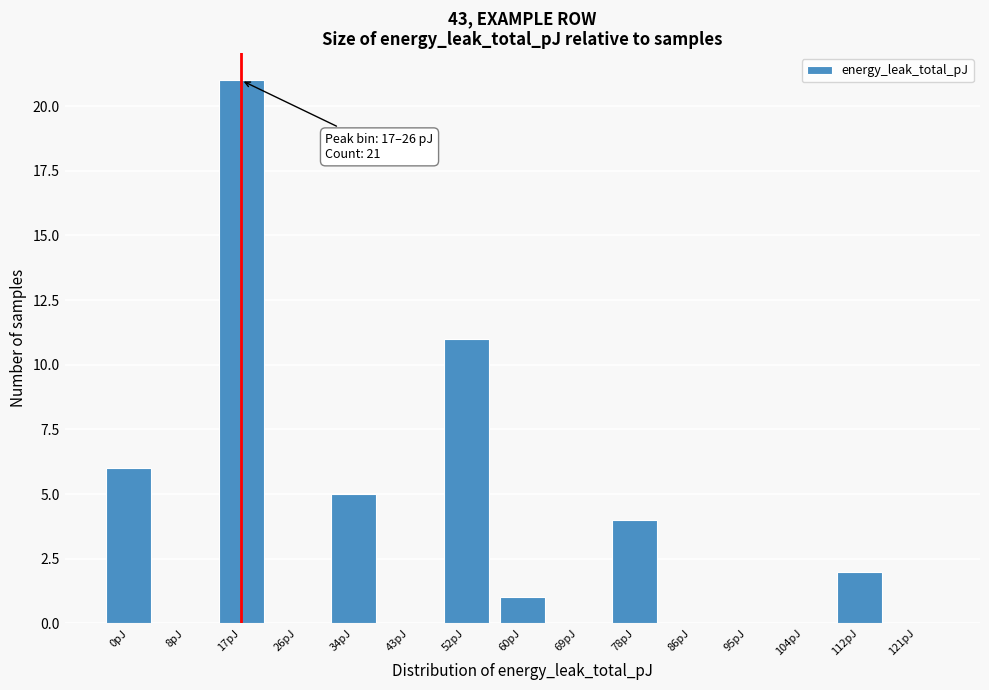

Reading left to right, list all the values displayed in this chart.

0pJ=6	8pJ=0	17pJ=21	26pJ=0	34pJ=5	43pJ=0	52pJ=11	60pJ=1	69pJ=0	78pJ=4	86pJ=0	95pJ=0	104pJ=0	112pJ=2	121pJ=0